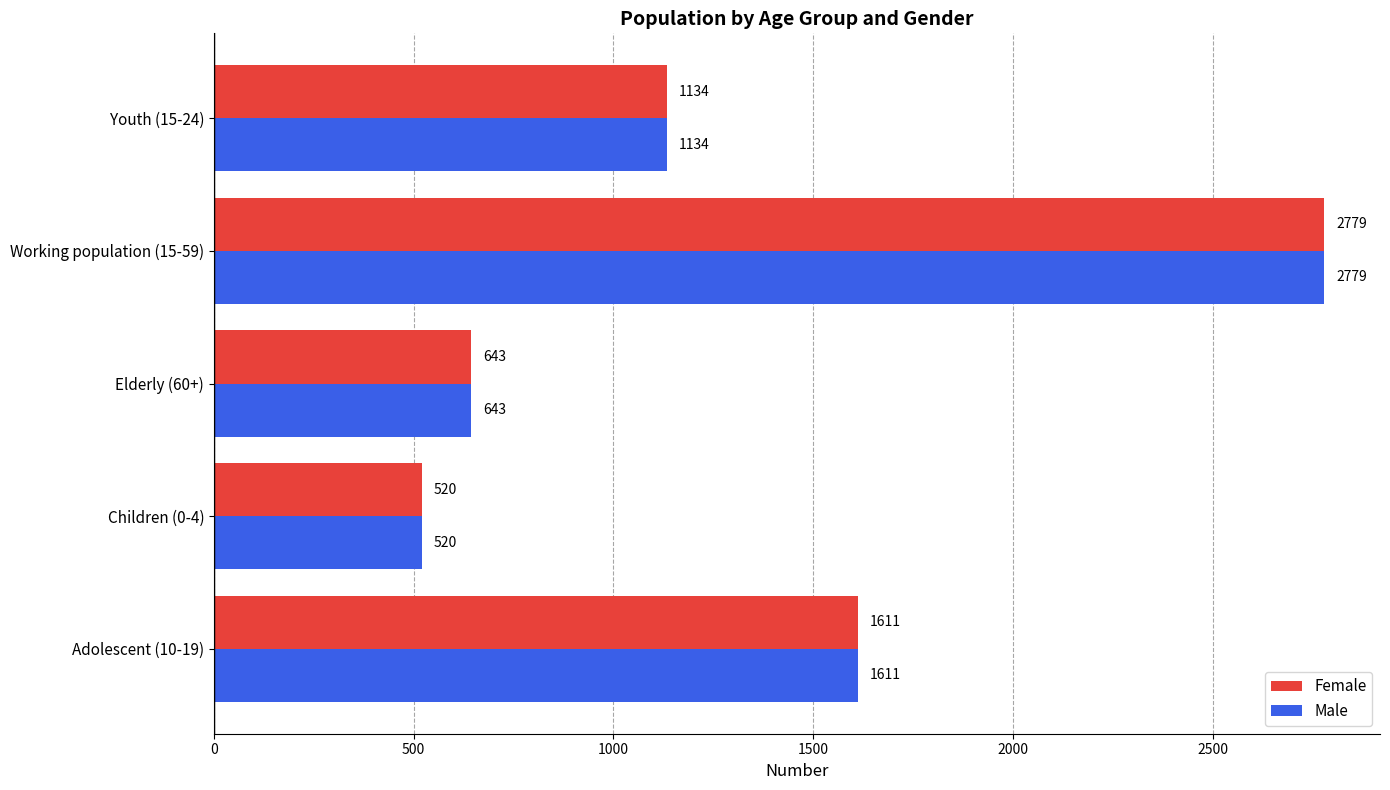

At how many categories does at least one series exceed 2735?

1